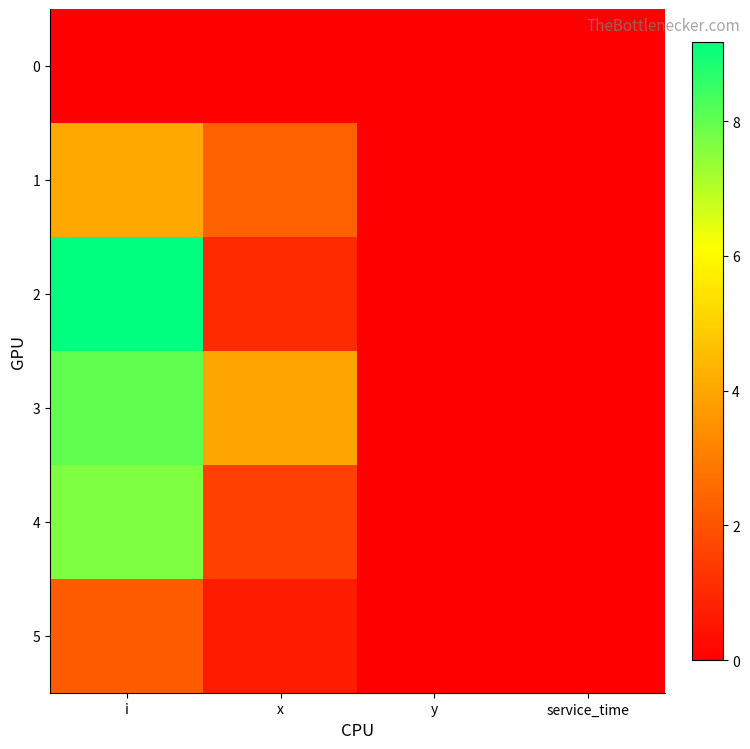

Which category has the highest value across all series?

i